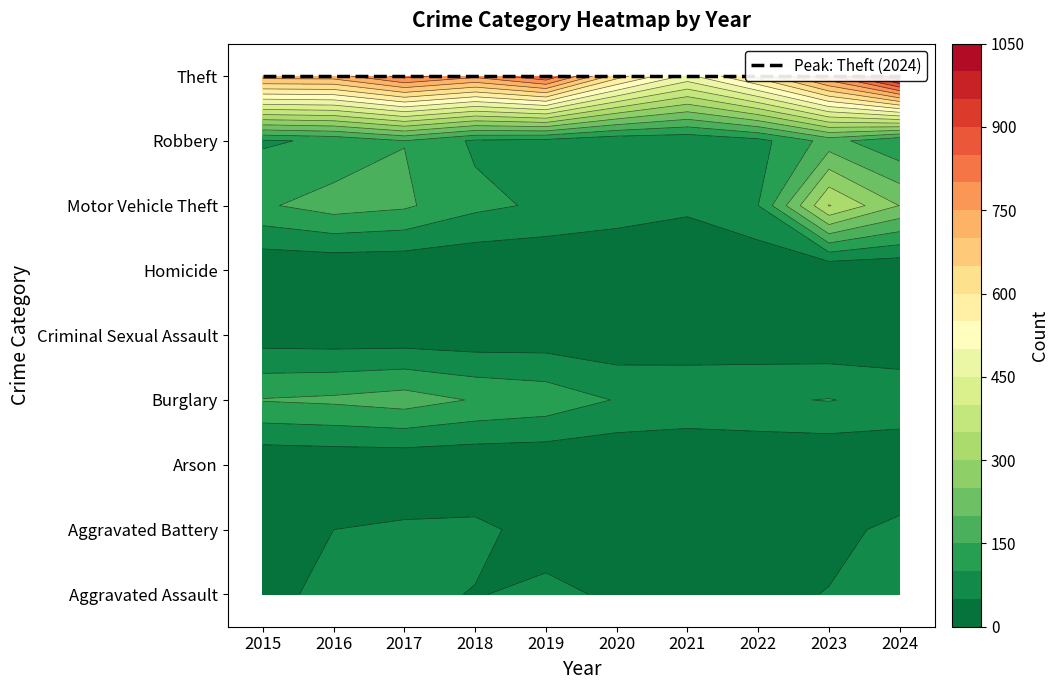

How many distinct data groups are displayed?

9